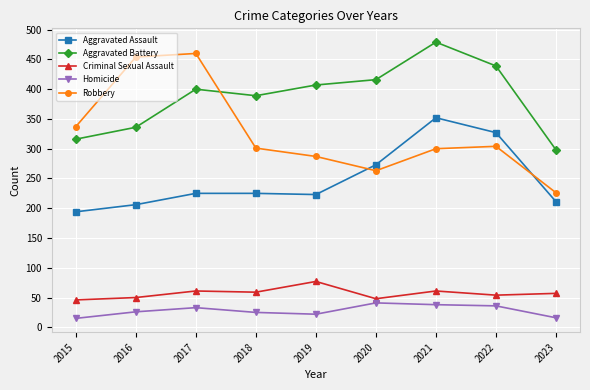

Between 2018 and 2021, which series saw the biggest shift?

Aggravated Assault